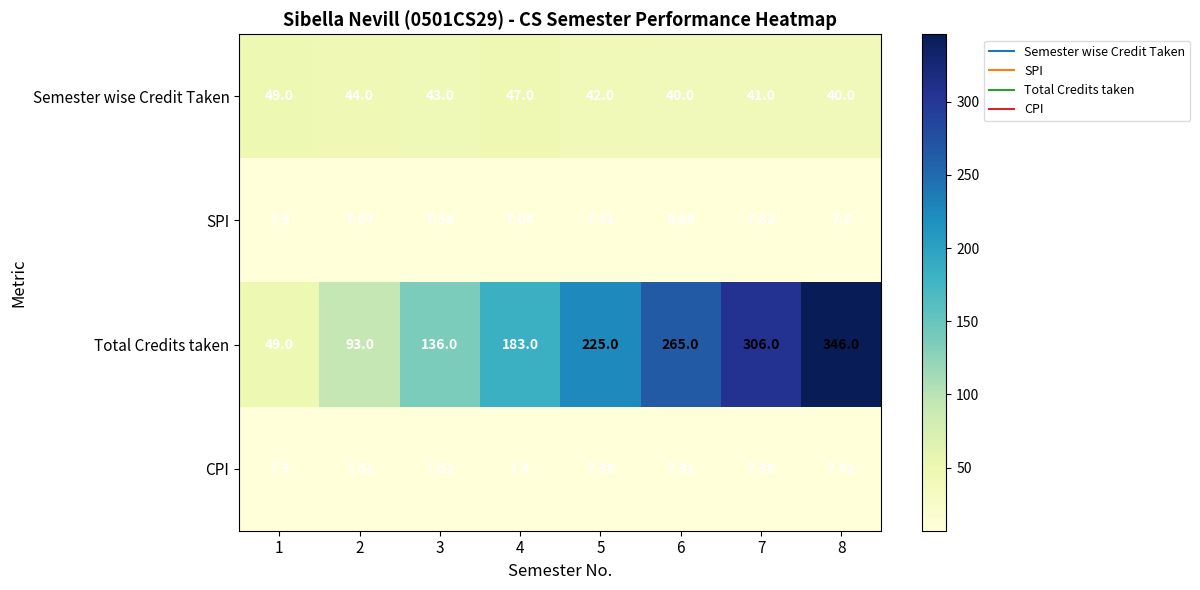

Which series has the widest spread of values?

Total Credits taken